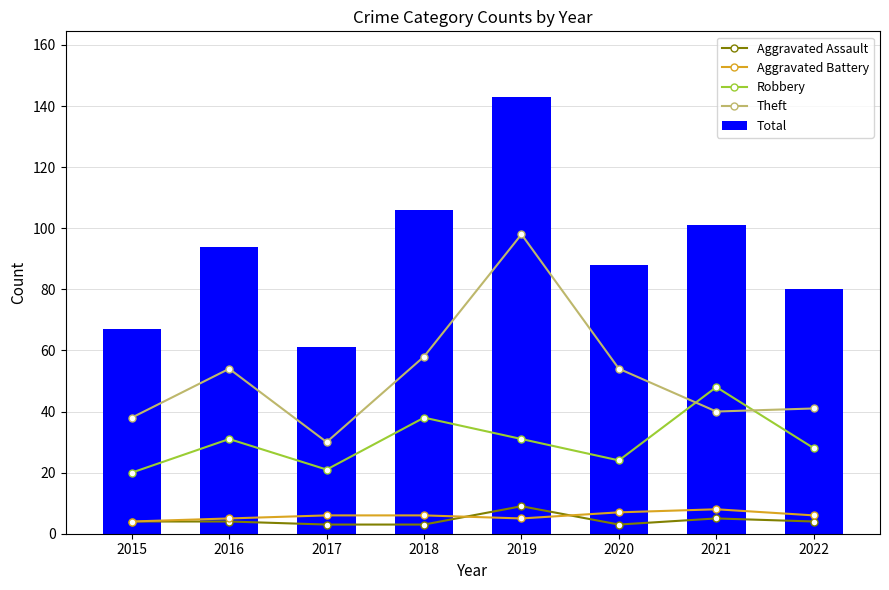

At which category does the chart reach its minimum across all series?

2017